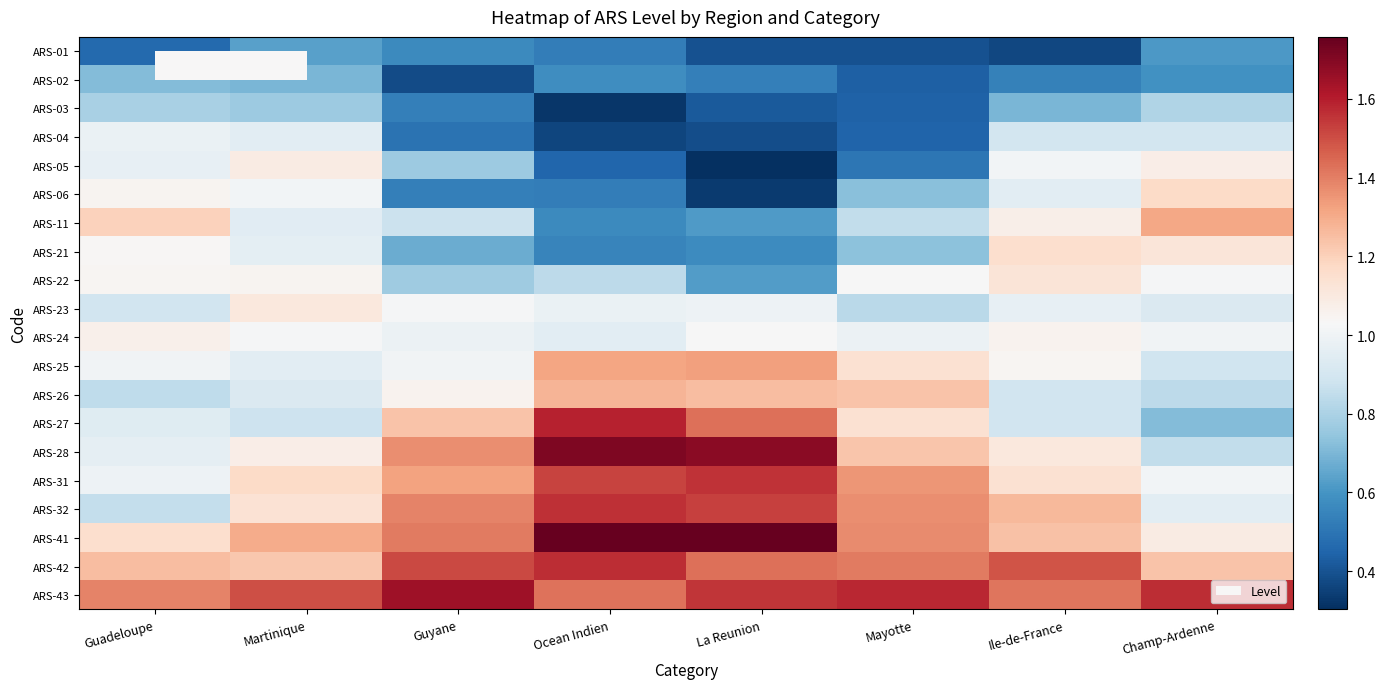

How many distinct data groups are displayed?

20